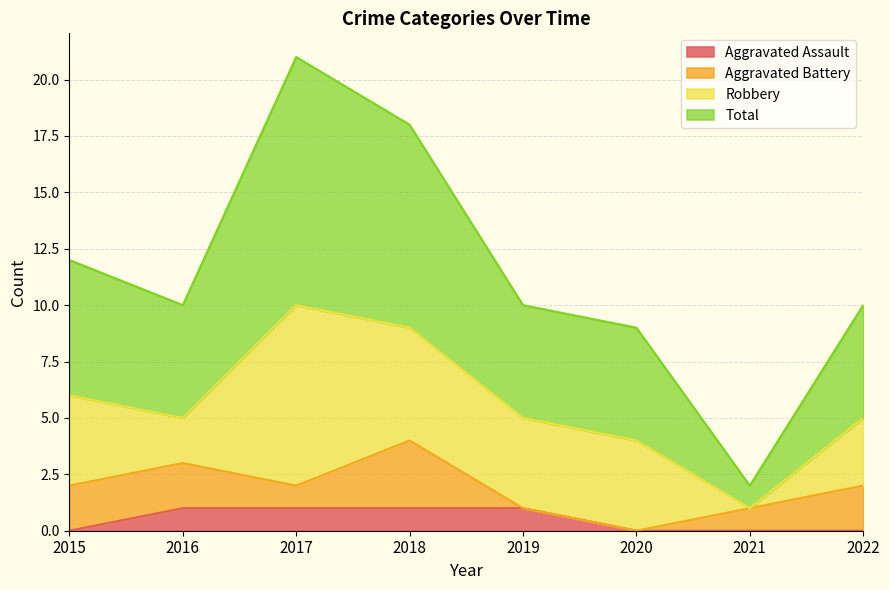

How many categories are shown in the chart?

8